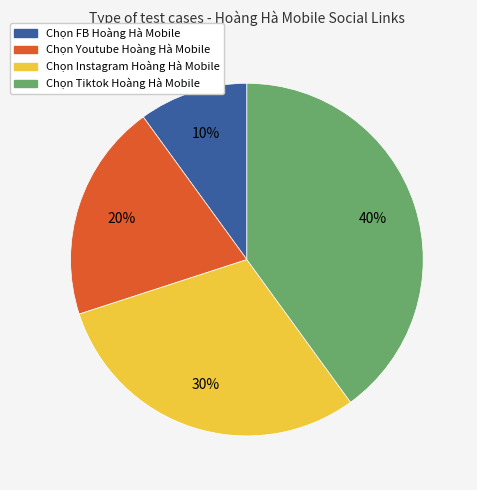

Is it true that Chọn Instagram Hoàng Hà Mobile is 25% of the pie?

False